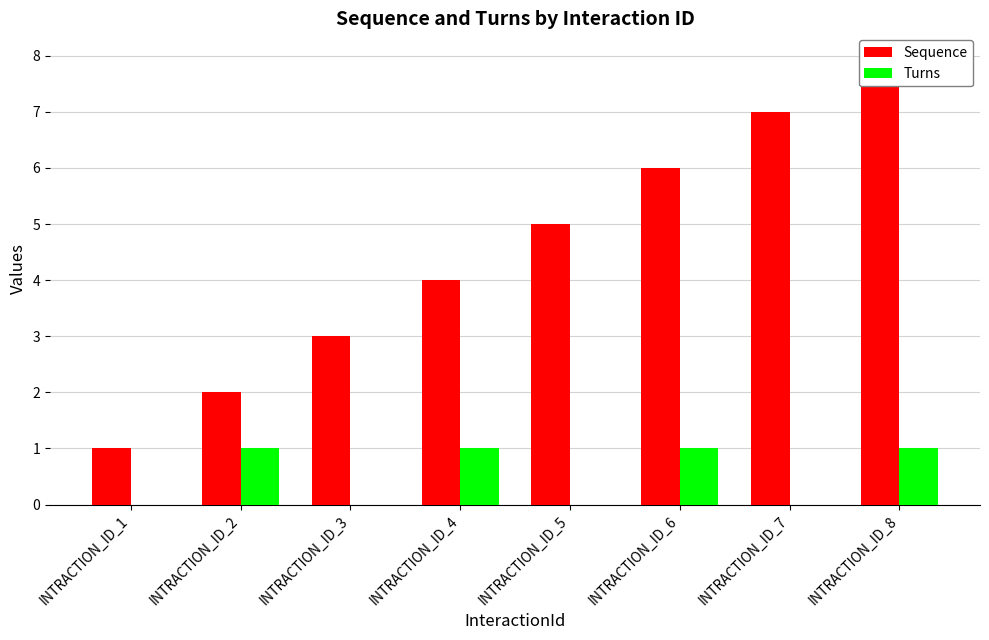

What is the greatest value displayed?

8